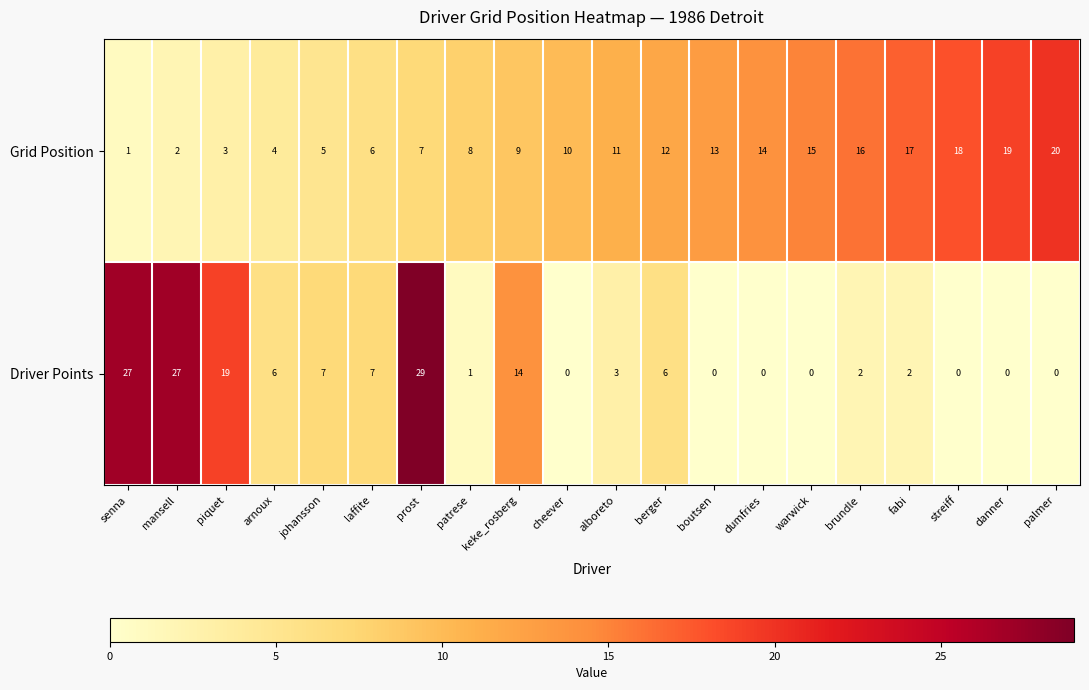

At laffite, list the series in order from smallest to largest.

Grid Position, Driver Points